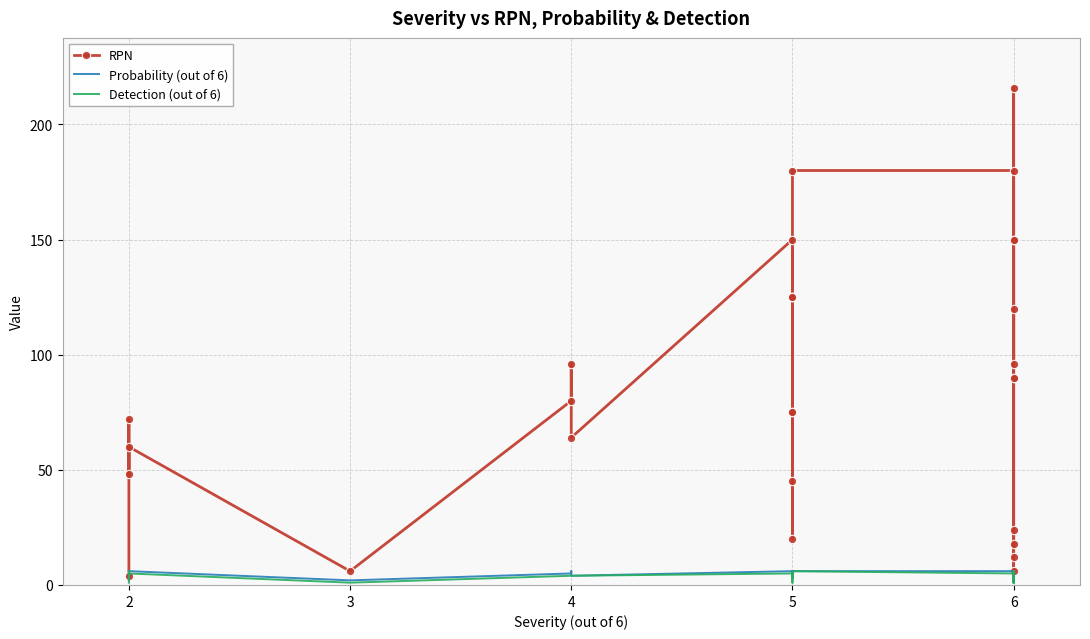

At how many categories does at least one series exceed 209?

1